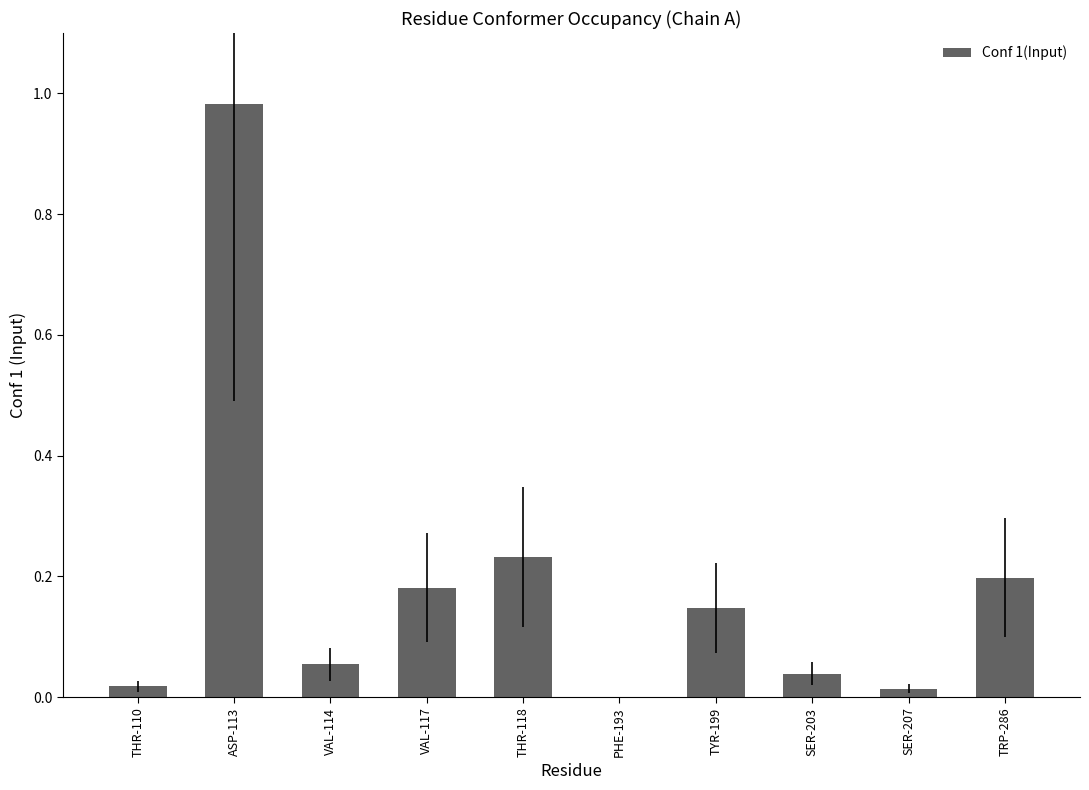

Between VAL-114 and ASP-113, which is larger?

ASP-113